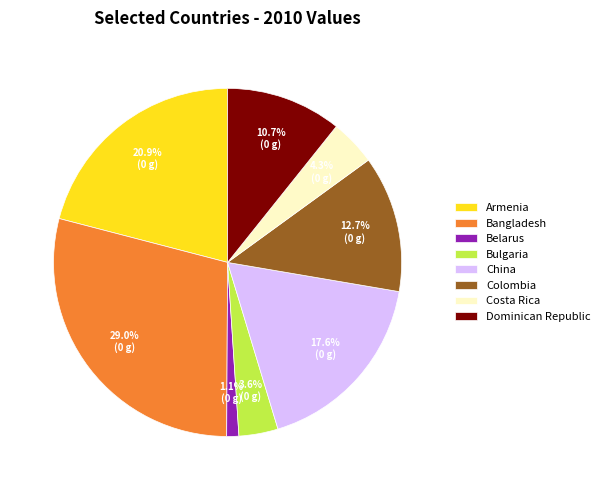

The Bangladesh slice represents 38% of the pie. True or false?

False